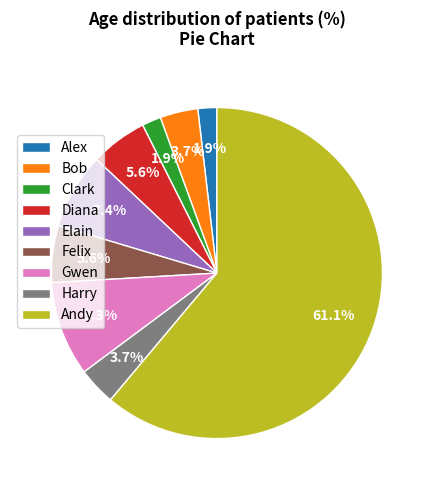

What percentage is the Elain slice, to the nearest percent?

7%